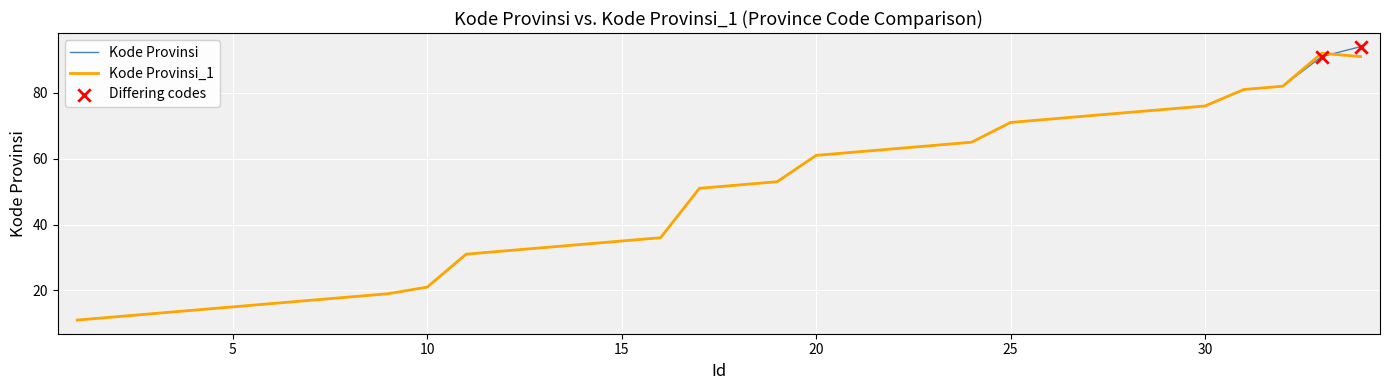

What is the minimum value for Kode Provinsi_1?

11